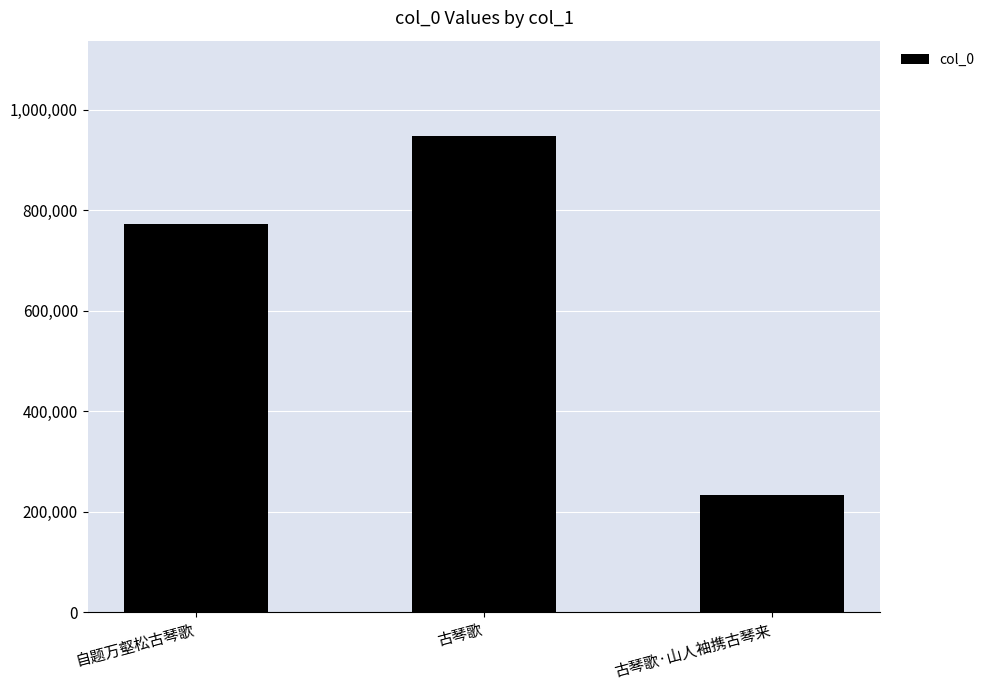

Between 古琴歌 and 古琴歌·山人袖携古琴来, which is larger?

古琴歌